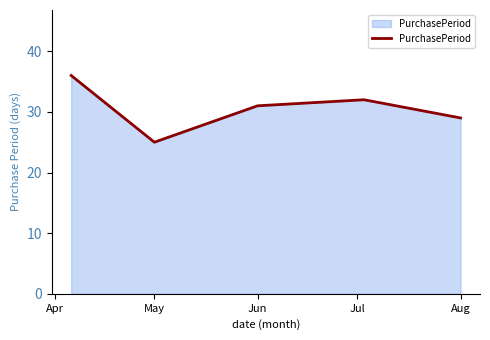

True or false: there are more than 0 points higher than both neighbors.

True